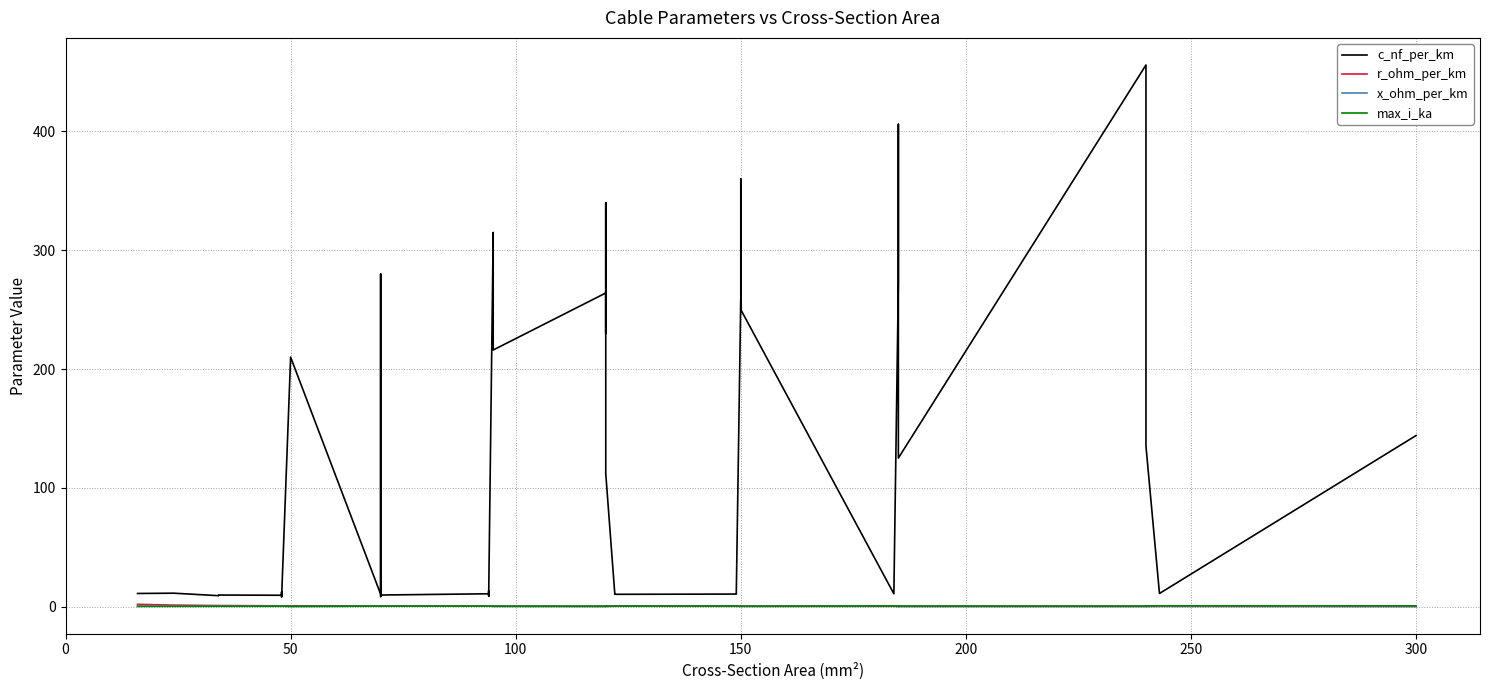

What is the value of the max_i_ka point at the 38th from the left?

0.5